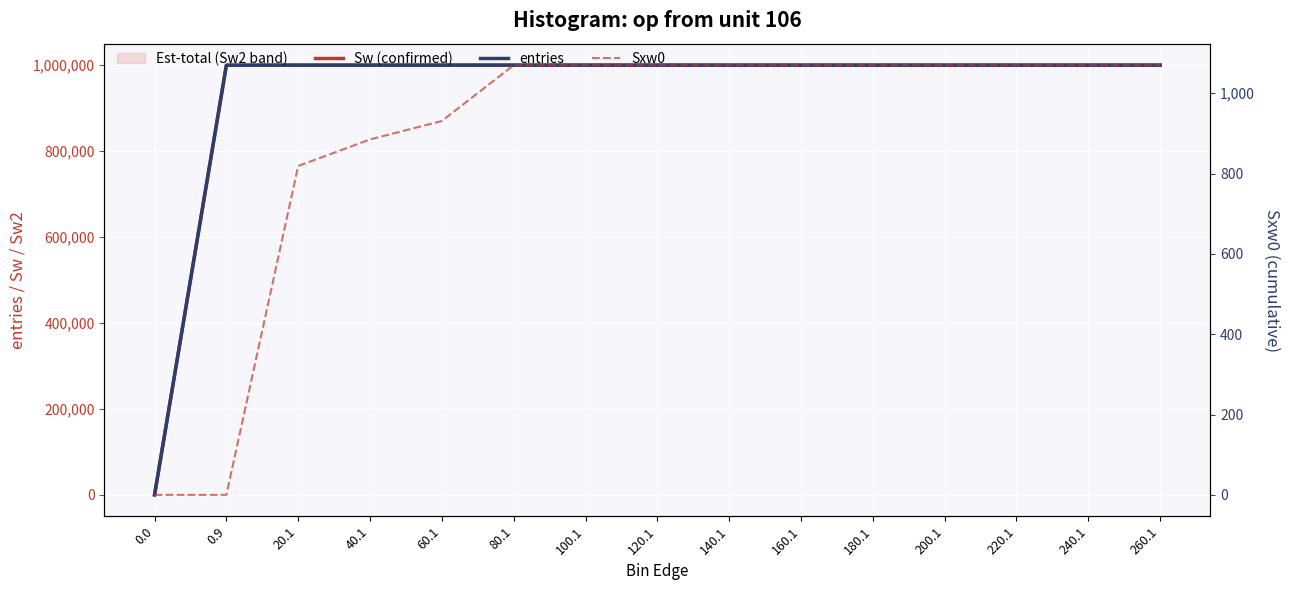

How many lines are shown in the chart?

3